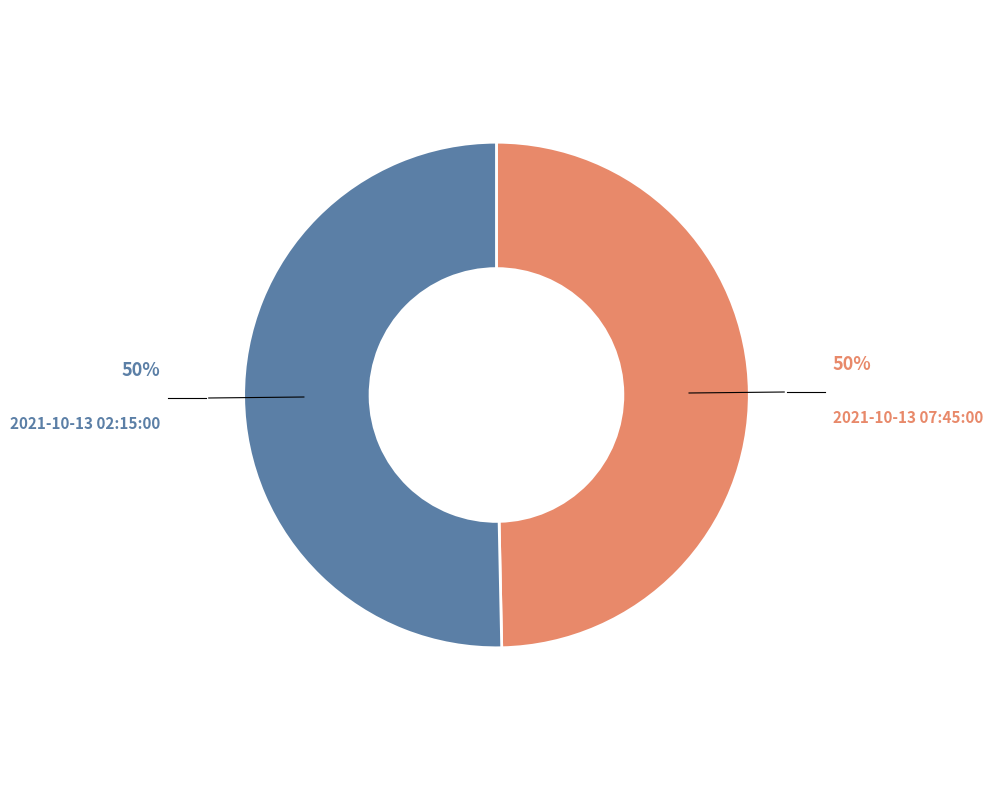

To the nearest percent, what is the average slice percentage?

50%